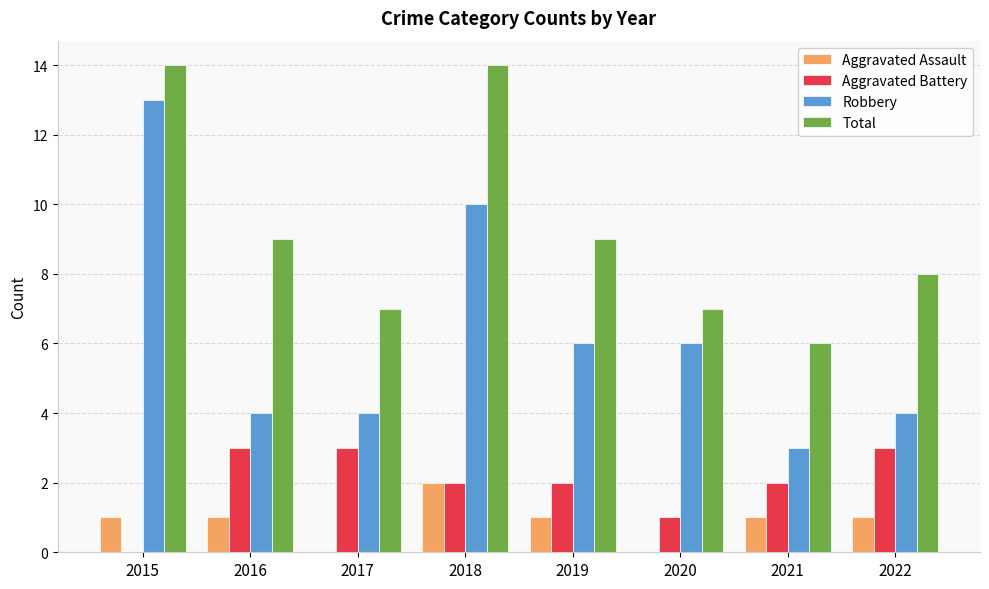

Reading right to left, extract all data points from this chart.

Aggravated Assault: 1	1	0	1	2	0	1	1
Aggravated Battery: 3	2	1	2	2	3	3	0
Robbery: 4	3	6	6	10	4	4	13
Total: 8	6	7	9	14	7	9	14